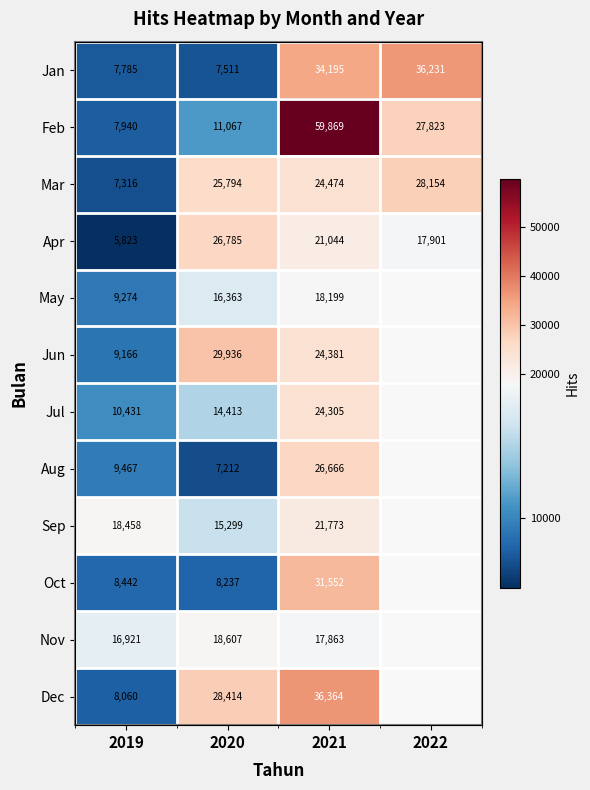

At which label is Apr closest to 16304?

2022